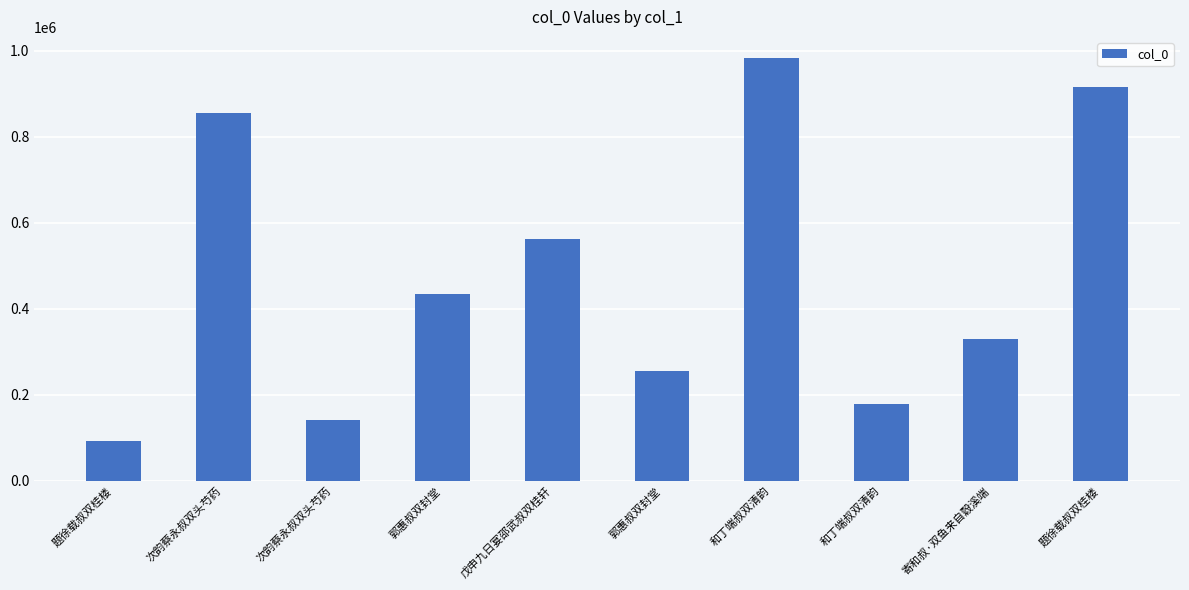

How many series are shown in this chart?

1